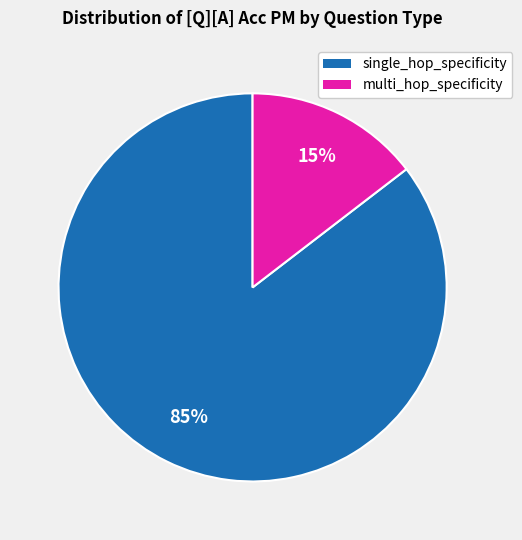

Does any single category account for the majority?

Yes